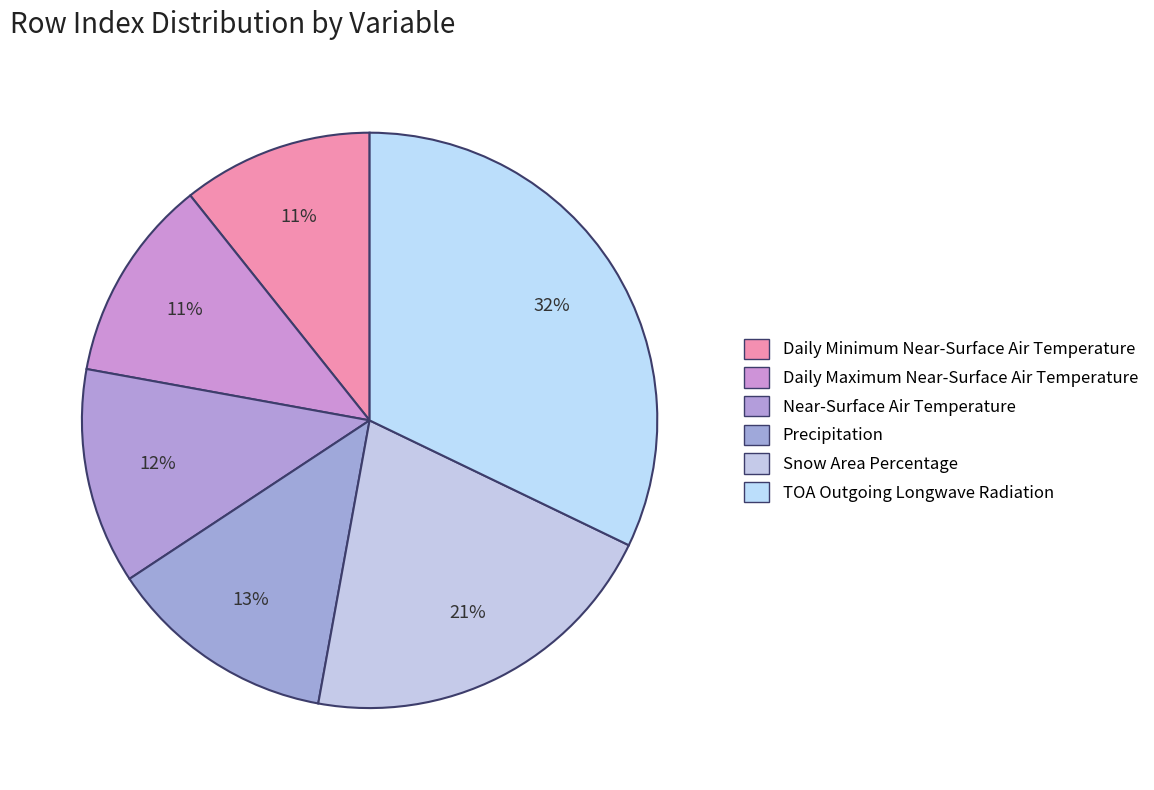

To the nearest percent, what is the difference between the largest and smallest slice percentages?

21%